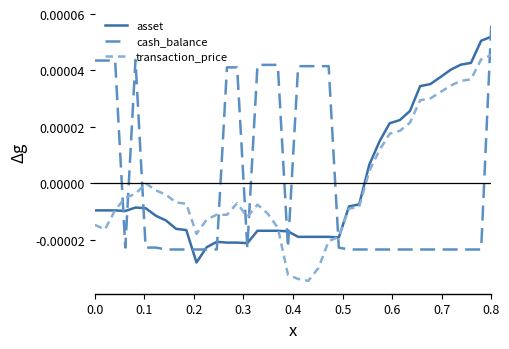

True or false: transaction_price has more than 1 points higher than both neighbors.

True